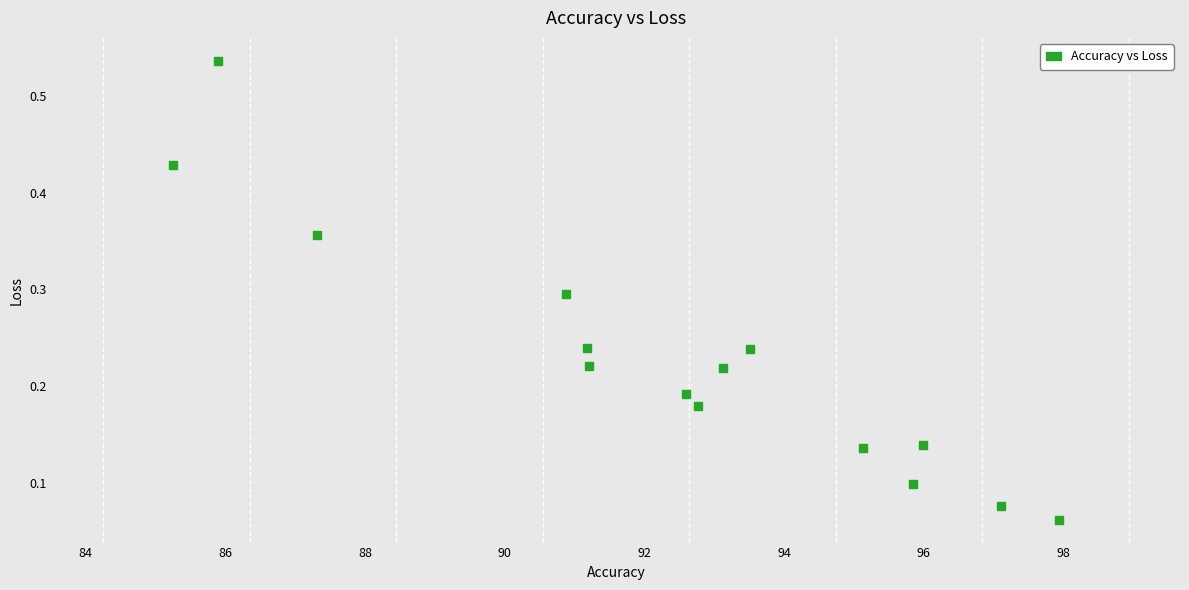

What is the range of X values (max minus min)?

12.7